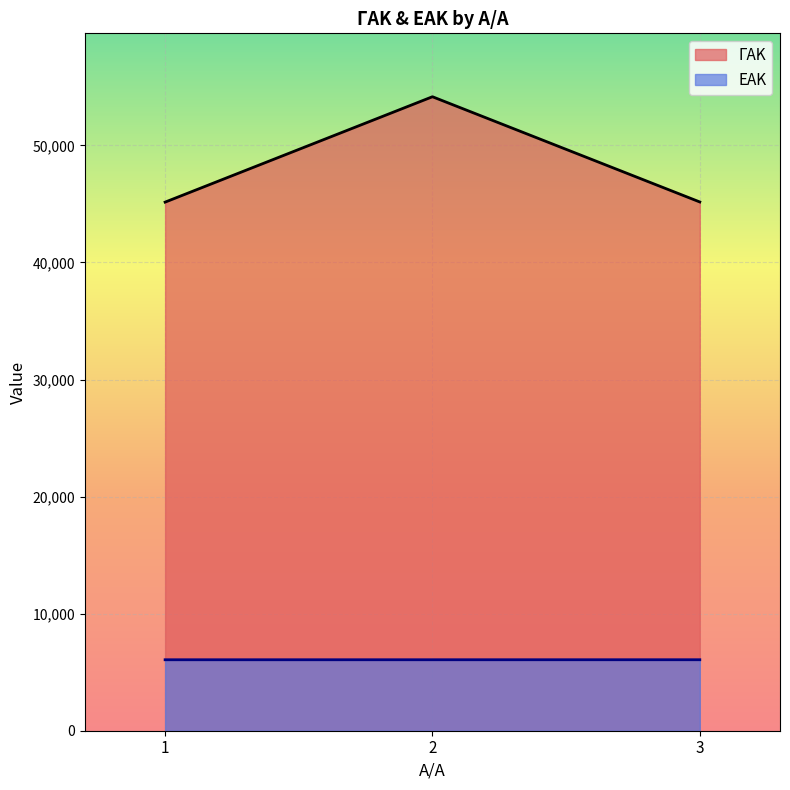

The value of ΕΑΚ at 2 is 9840. True or false?

False